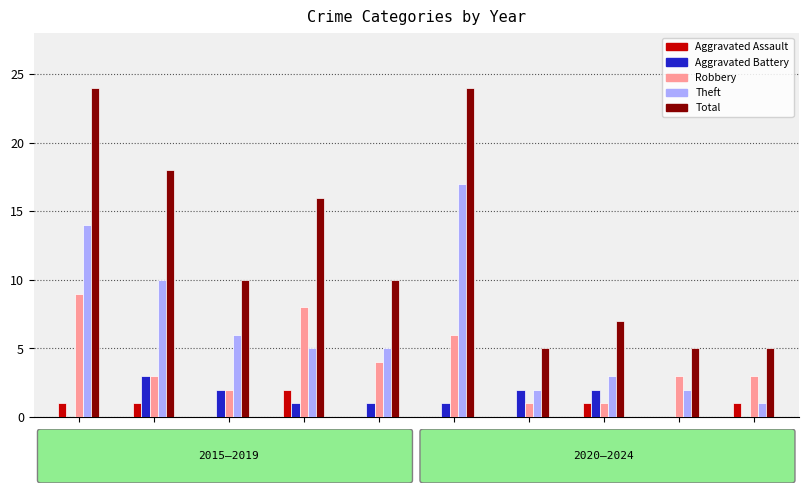

What is the highest value of the Robbery series?

9